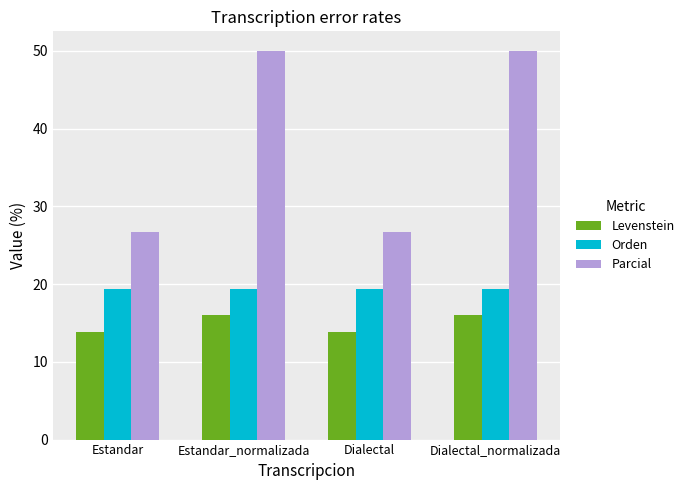

How many distinct data groups are displayed?

3